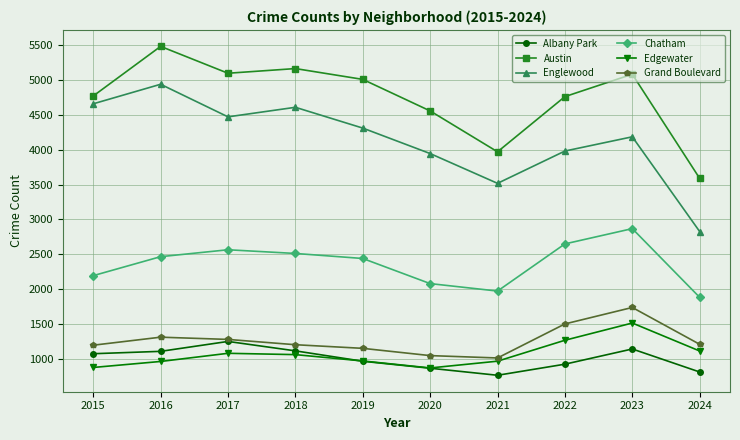

The Edgewater series shows 1260 at 2021. True or false?

False